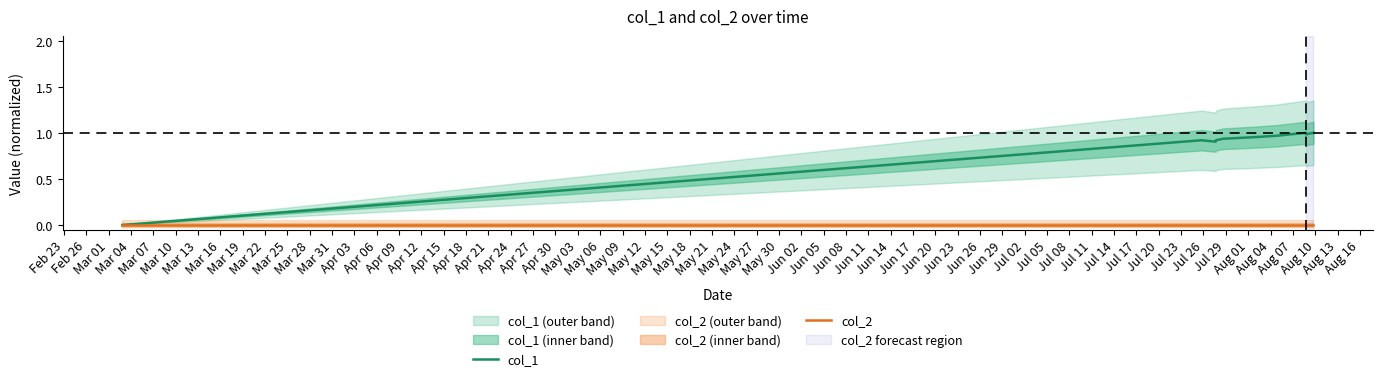

Rank the series by their average value, from lowest to highest.

col_2, col_1